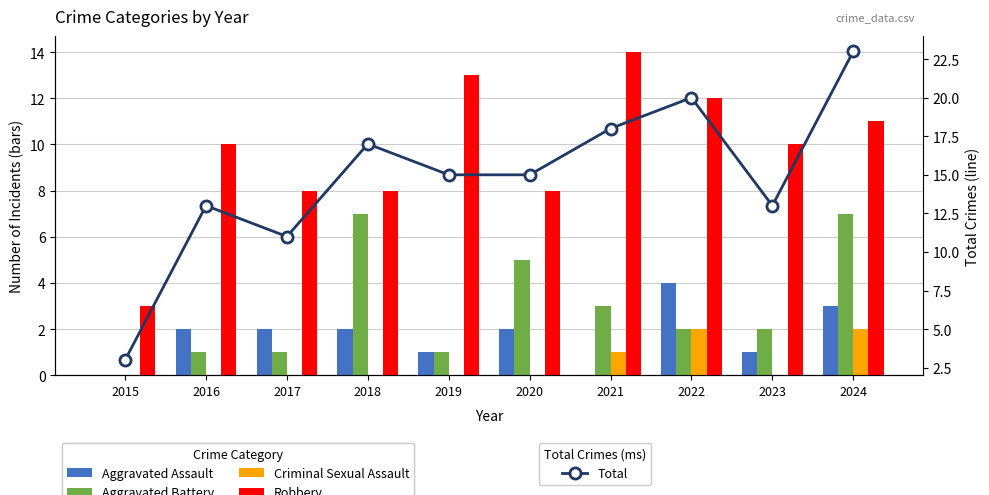

Reading right to left, extract all data points from this chart.

Aggravated Assault: 2024=3	2023=1	2022=4	2021=0	2020=2	2019=1	2018=2	2017=2	2016=2	2015=0
Aggravated Battery: 2024=7	2023=2	2022=2	2021=3	2020=5	2019=1	2018=7	2017=1	2016=1	2015=0
Criminal Sexual Assault: 2024=2	2023=0	2022=2	2021=1	2020=0	2019=0	2018=0	2017=0	2016=0	2015=0
Robbery: 2024=11	2023=10	2022=12	2021=14	2020=8	2019=13	2018=8	2017=8	2016=10	2015=3
Total: 2024=23	2023=13	2022=20	2021=18	2020=15	2019=15	2018=17	2017=11	2016=13	2015=3